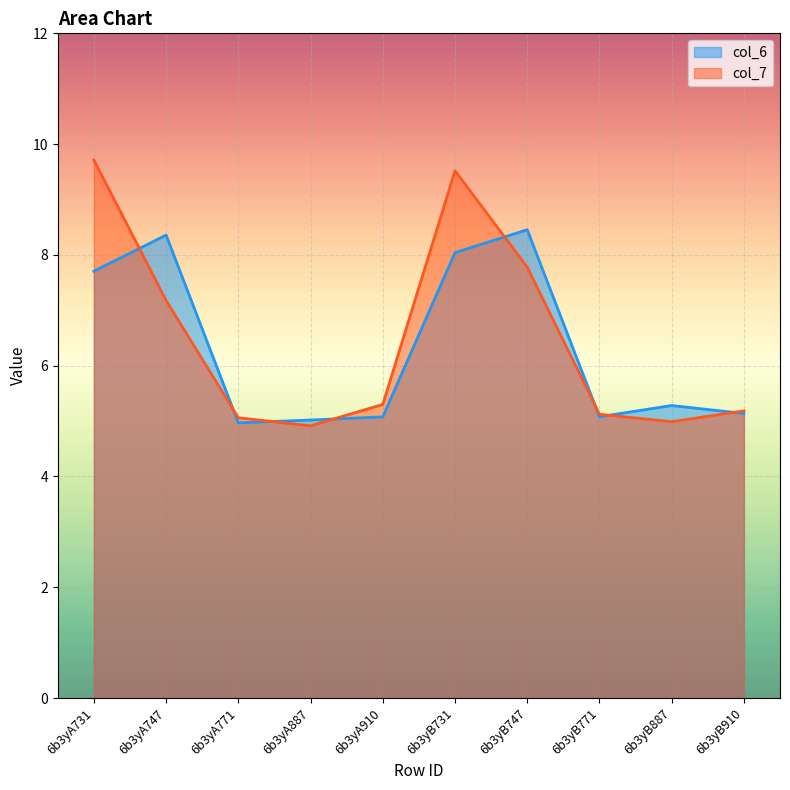

Is the value of col_6 at 6b3yA910 greater than the value of col_7 at 6b3yB771?

No